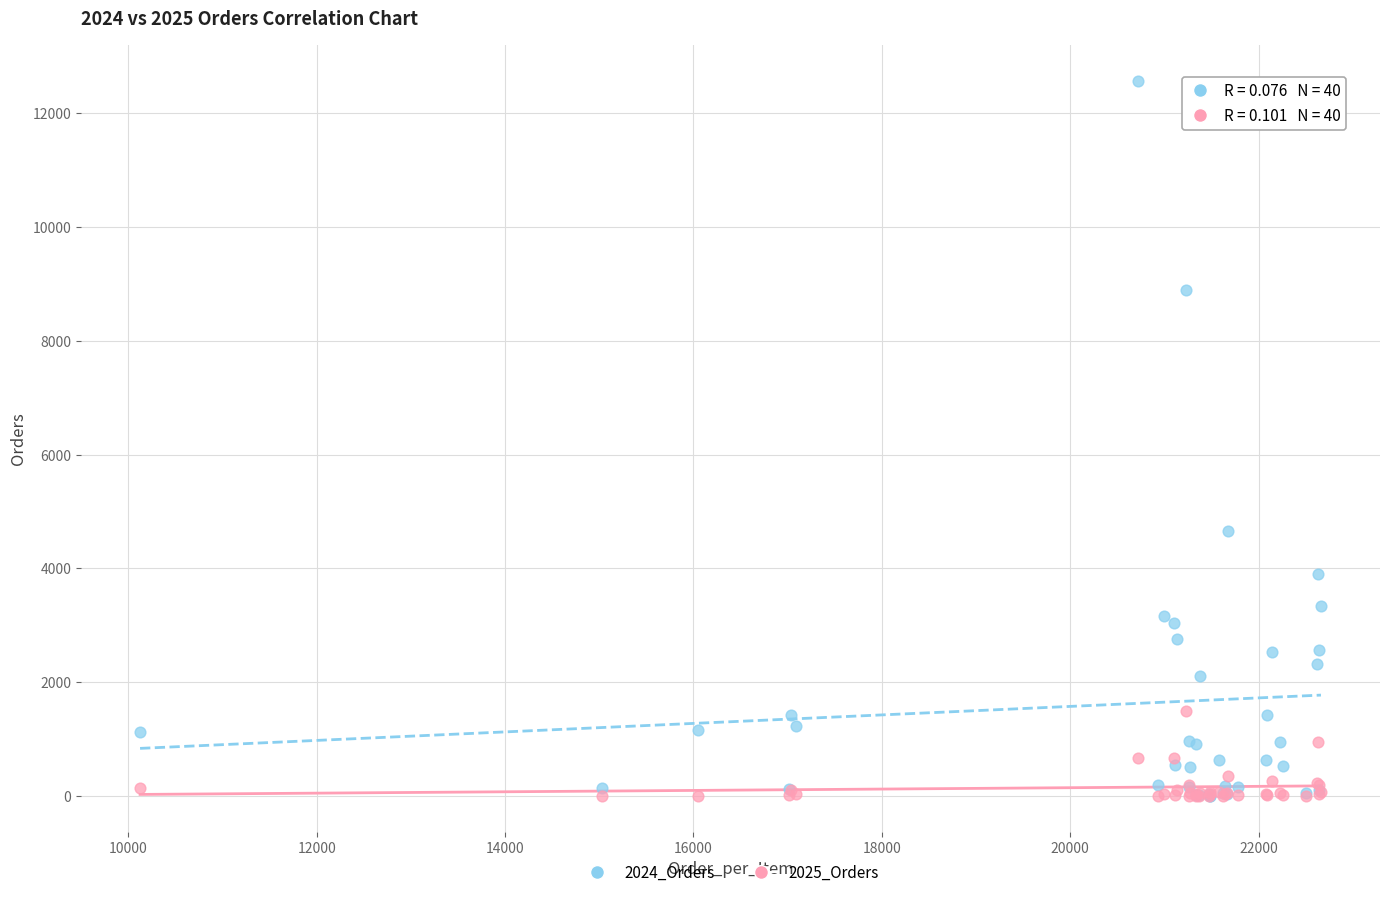

Across all series, what Y value is closest to 6284?

4654